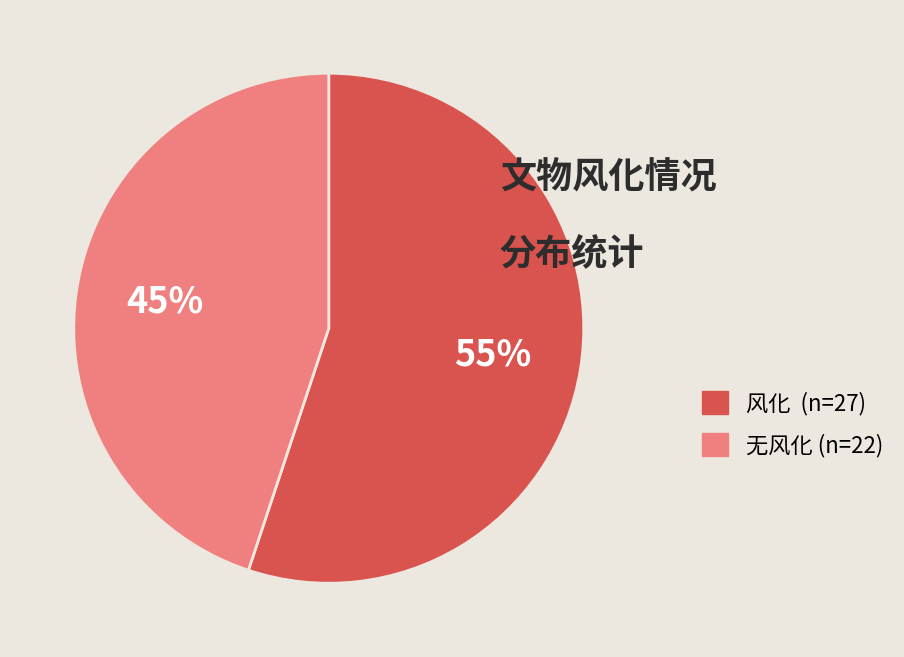

To the nearest percent, what is the difference between the 风化 and 无风化 slice percentages?

10%